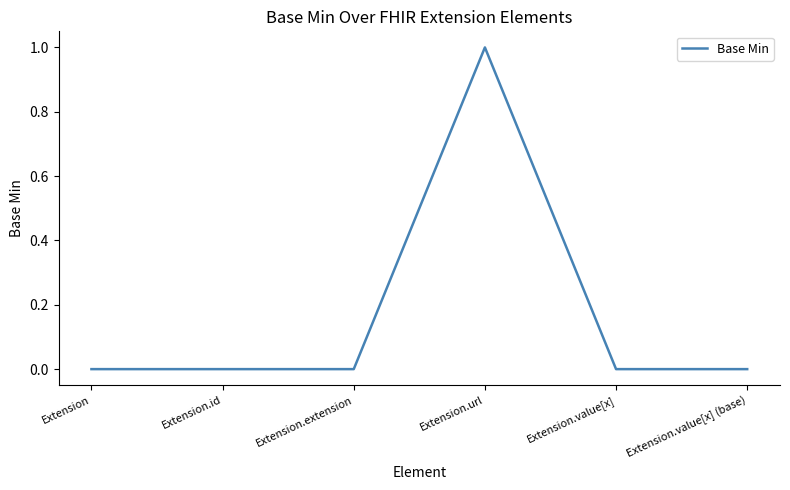

True or false: the data shows 1 at Extension.url.

True